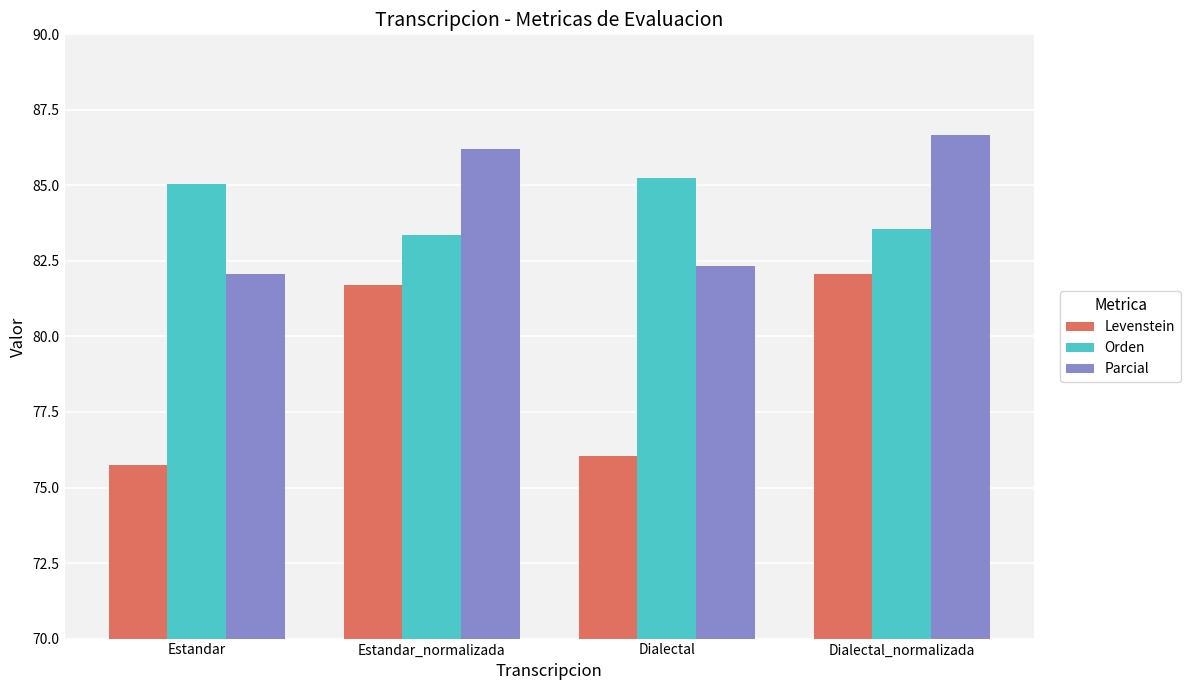

How many data points in Parcial are above 86?

2